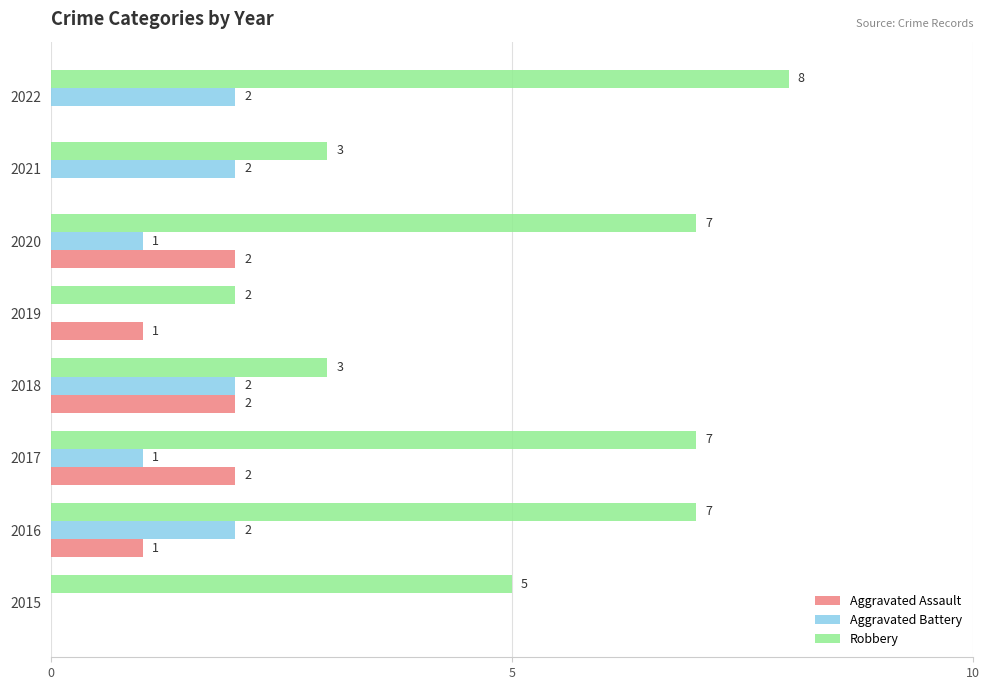

What is the total value across all series at 2016?

10